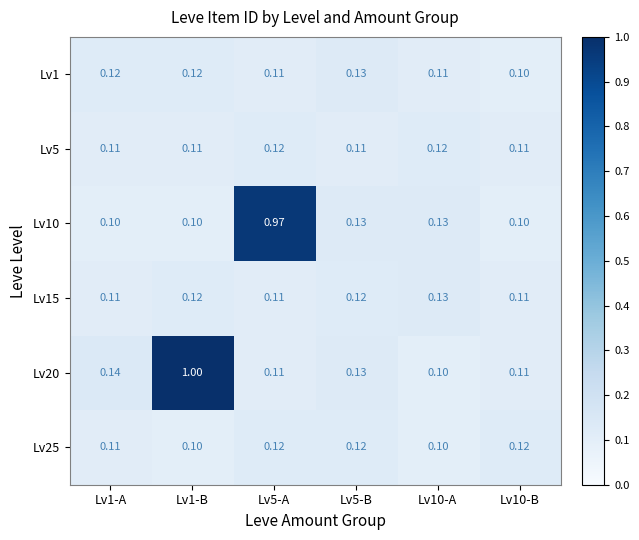

Is the value of Lv25 at Lv10-A greater than the value of Lv1 at Lv1-B?

No